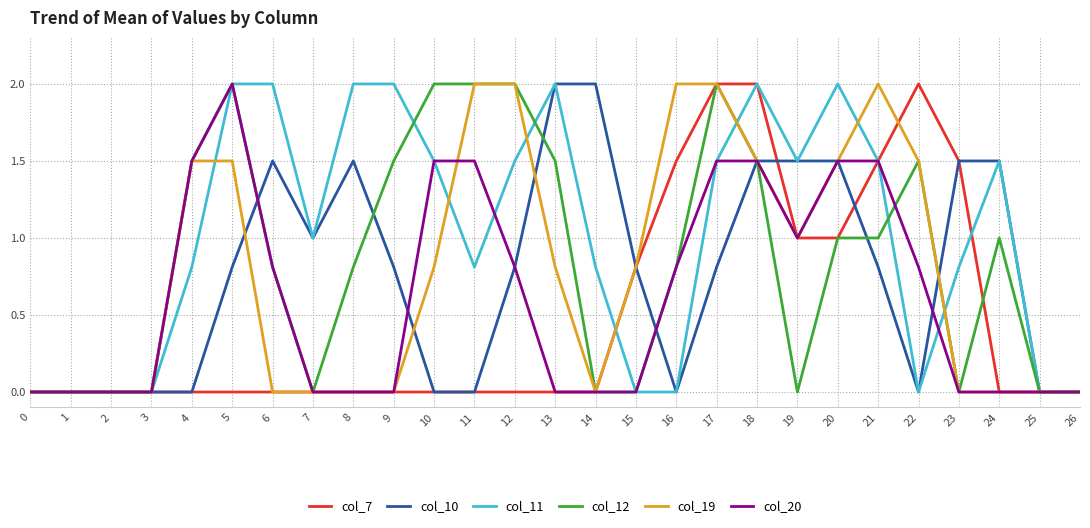

Reading left to right, transcribe all the data shown in this chart.

col_7: 0=0.0	1=0.0	2=0.0	3=0.0	4=0.0	5=0.0	6=0.0	7=0.0	8=0.0	9=0.0	10=0.0	11=0.0	12=0.0	13=0.0	14=0.0	15=0.8	16=1.5	17=2.0	18=2.0	19=1.0	20=1.0	21=1.5	22=2.0	23=1.5	24=0.0	25=0.0	26=0.0
col_10: 0=0.0	1=0.0	2=0.0	3=0.0	4=0.0	5=0.8	6=1.5	7=1.0	8=1.5	9=0.8	10=0.0	11=0.0	12=0.8	13=2.0	14=2.0	15=0.8	16=0.0	17=0.8	18=1.5	19=1.5	20=1.5	21=0.8	22=0.0	23=1.5	24=1.5	25=0.0	26=0.0
col_11: 0=0.0	1=0.0	2=0.0	3=0.0	4=0.8	5=2.0	6=2.0	7=1.0	8=2.0	9=2.0	10=1.5	11=0.8	12=1.5	13=2.0	14=0.8	15=0.0	16=0.0	17=1.5	18=2.0	19=1.5	20=2.0	21=1.5	22=0.0	23=0.8	24=1.5	25=0.0	26=0.0
col_12: 0=0.0	1=0.0	2=0.0	3=0.0	4=1.5	5=2.0	6=0.8	7=0.0	8=0.8	9=1.5	10=2.0	11=2.0	12=2.0	13=1.5	14=0.0	15=0.0	16=0.8	17=2.0	18=1.5	19=0.0	20=1.0	21=1.0	22=1.5	23=0.0	24=1.0	25=0.0	26=0.0
col_19: 0=0.0	1=0.0	2=0.0	3=0.0	4=1.5	5=1.5	6=0.0	7=0.0	8=0.0	9=0.0	10=0.8	11=2.0	12=2.0	13=0.8	14=0.0	15=0.8	16=2.0	17=2.0	18=1.5	19=1.0	20=1.5	21=2.0	22=1.5	23=0.0	24=0.0	25=0.0	26=0.0
col_20: 0=0.0	1=0.0	2=0.0	3=0.0	4=1.5	5=2.0	6=0.8	7=0.0	8=0.0	9=0.0	10=1.5	11=1.5	12=0.8	13=0.0	14=0.0	15=0.0	16=0.8	17=1.5	18=1.5	19=1.0	20=1.5	21=1.5	22=0.8	23=0.0	24=0.0	25=0.0	26=0.0